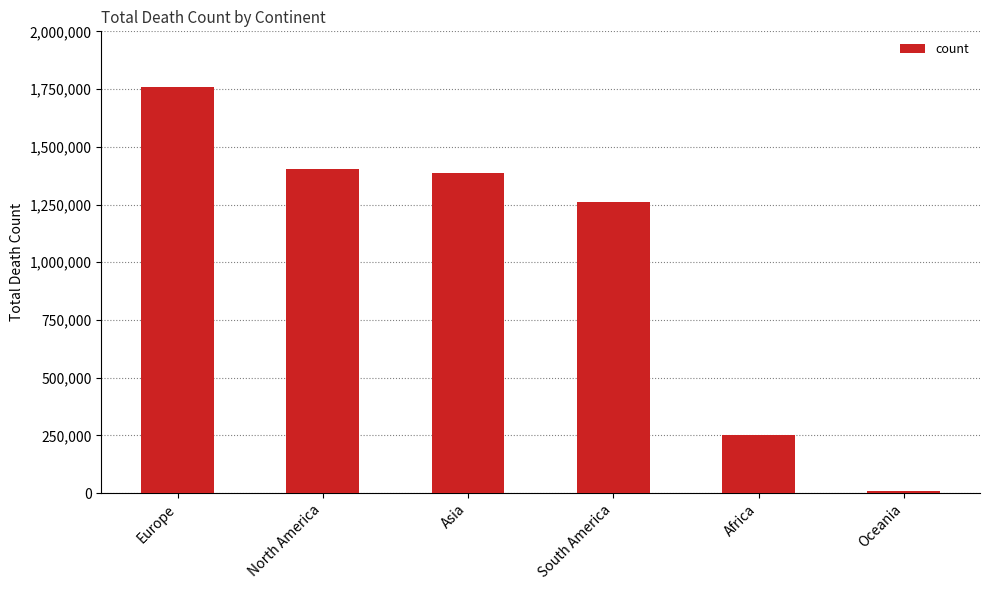

What is the sum of the values at Asia and North America?

2790136